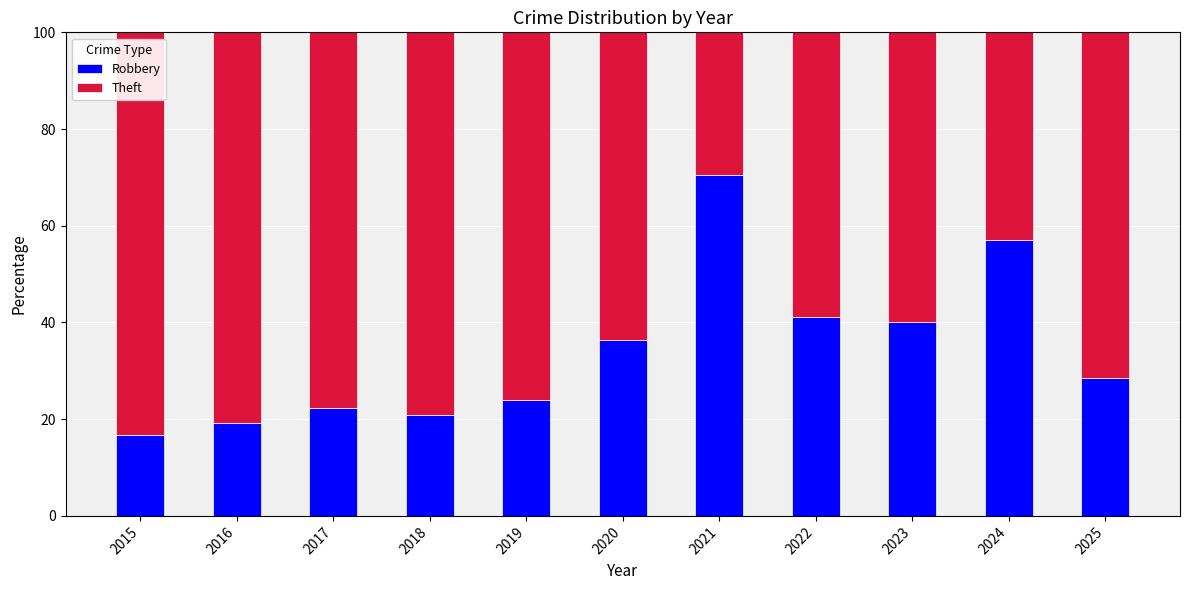

Does the chart contain stacked bars?

Yes